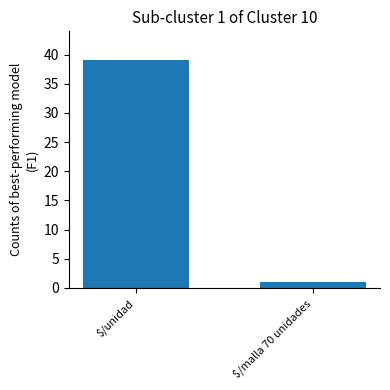

List the labels in order of value, smallest first.

$/malla 70 unidades, $/unidad